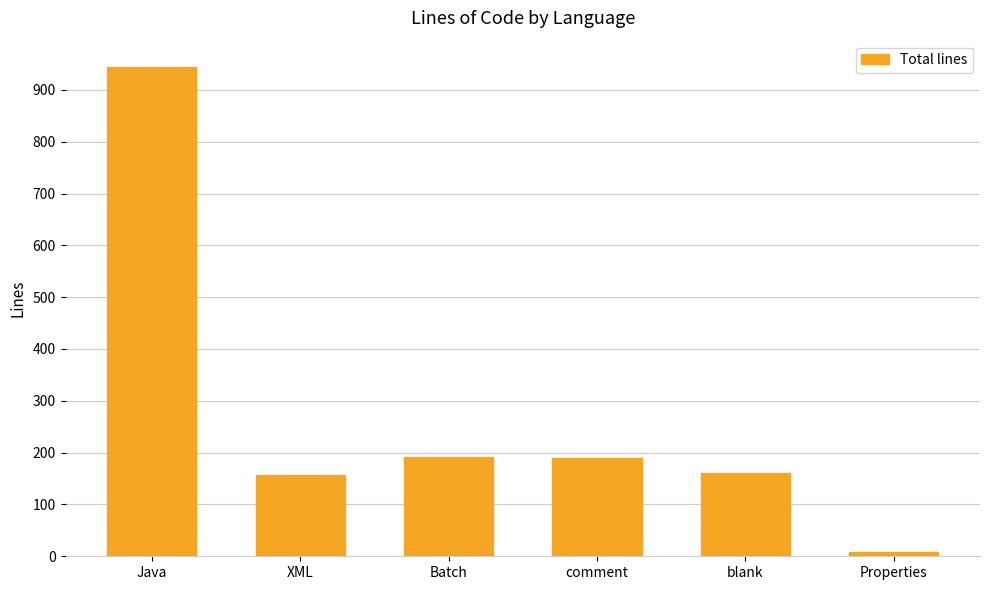

What is the label of the 4th bar from the right?

Batch